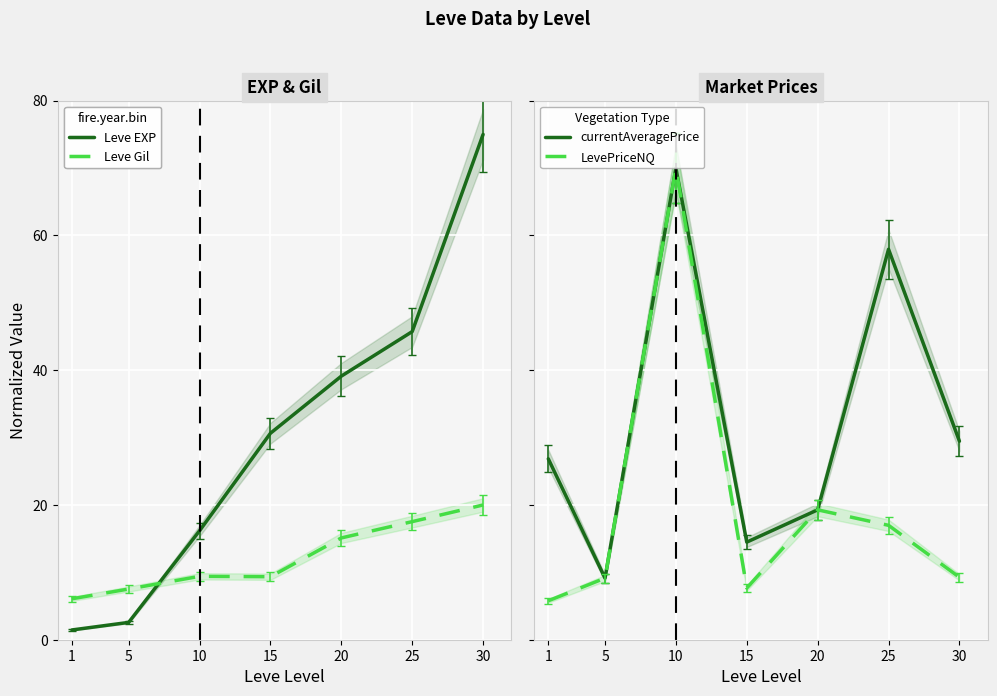

Where do currentAveragePrice and Leve EXP first cross each other?

10 and 15